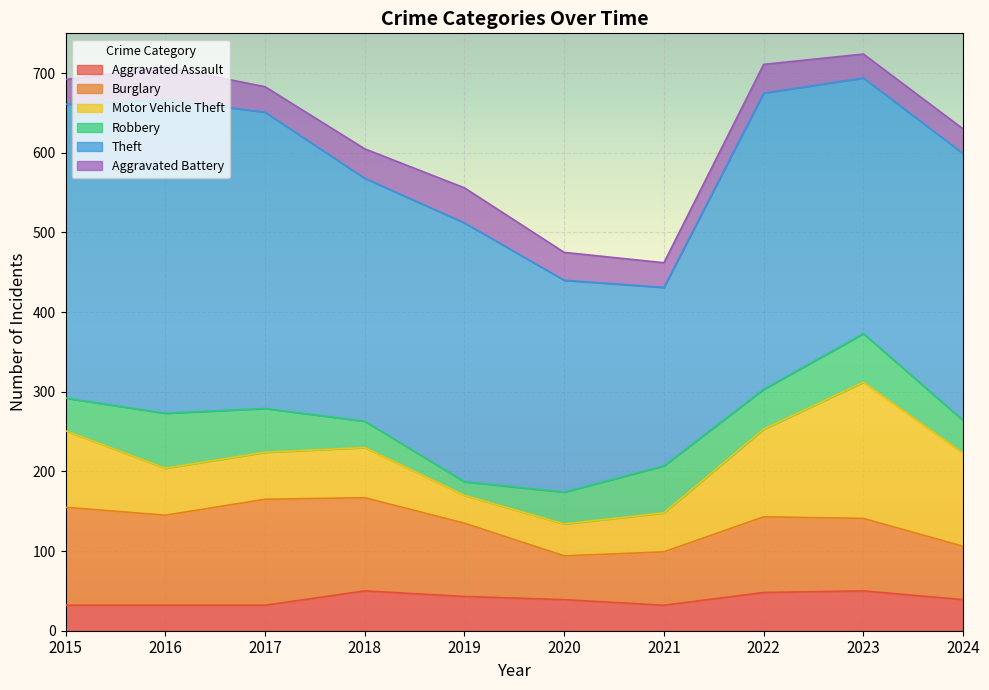

What is the total value across all series at 2016?

708